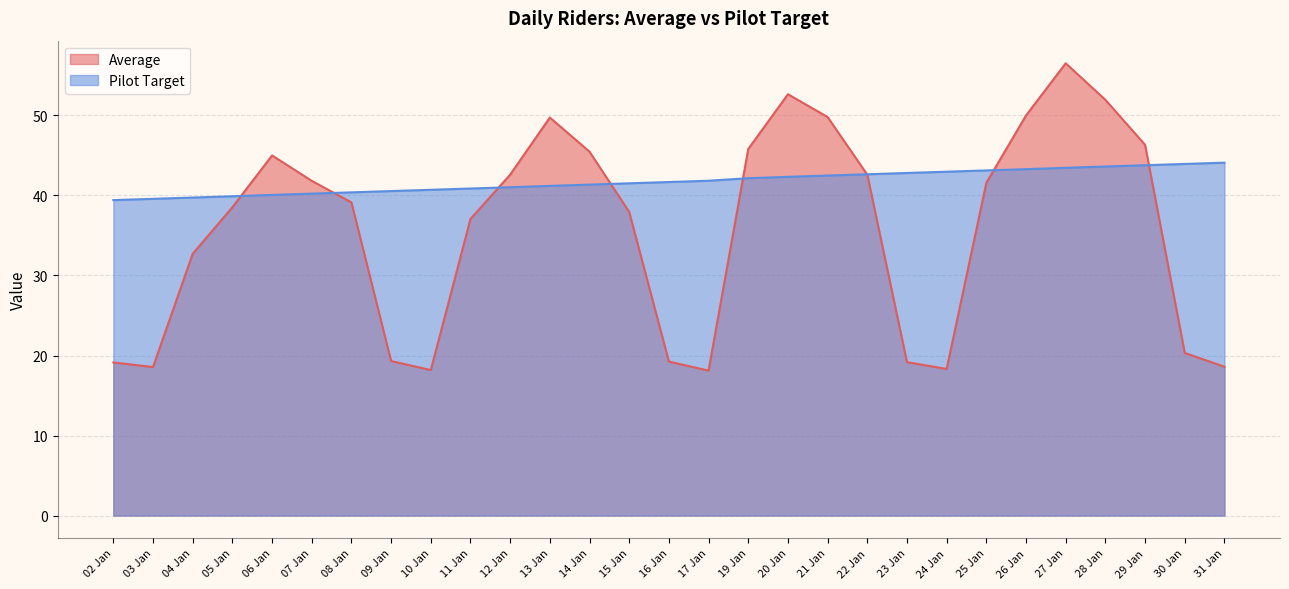

Rank the series by their average value, from lowest to highest.

Average, Pilot Target